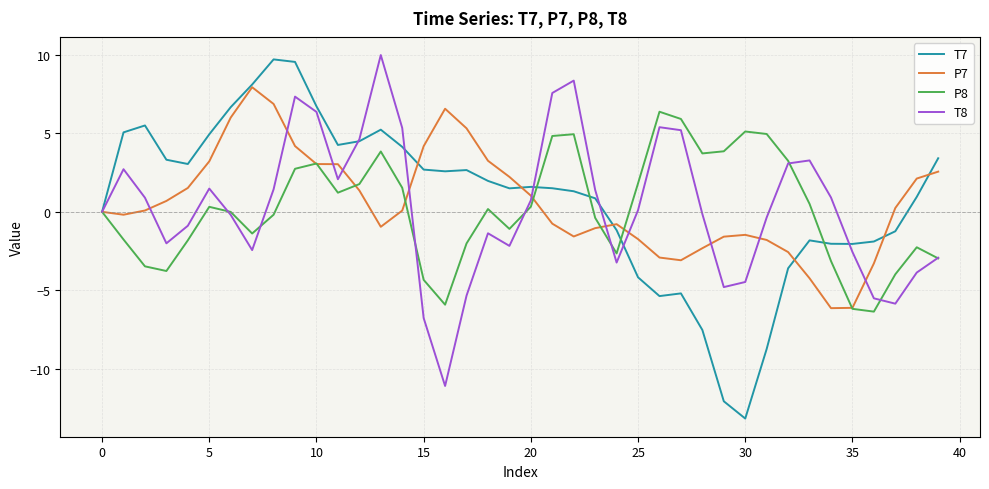

What is the smallest value displayed?

-13.2